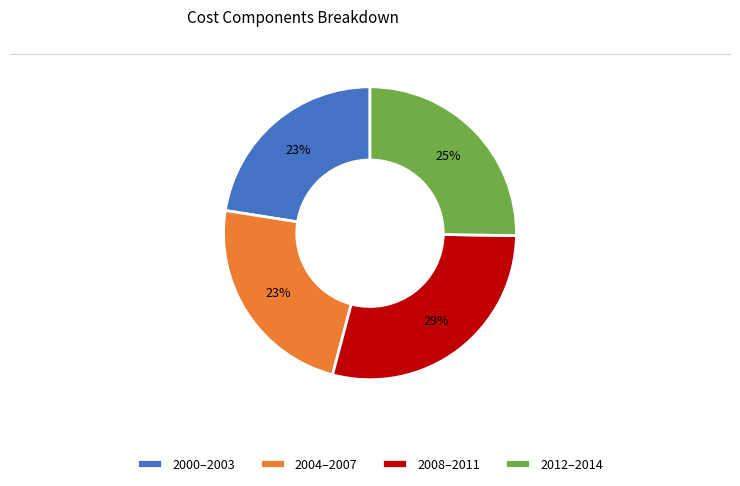

Count the number of slices in the pie.

4